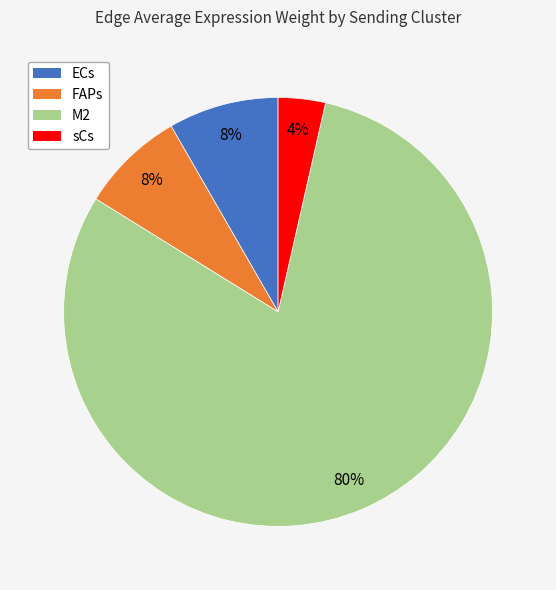

Does any single category account for the majority?

Yes